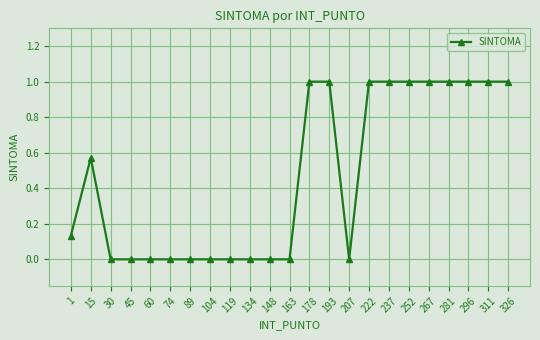

What is the average value?

0.5